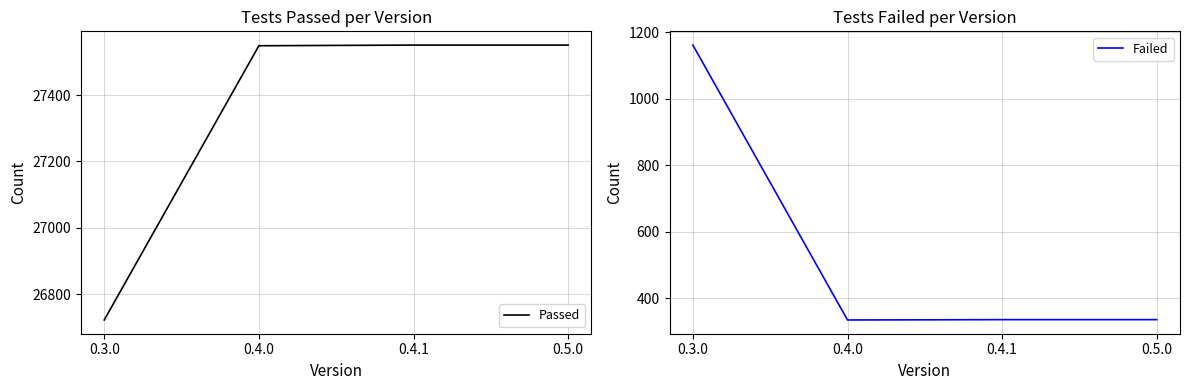

What is the minimum value shown in the chart?

334